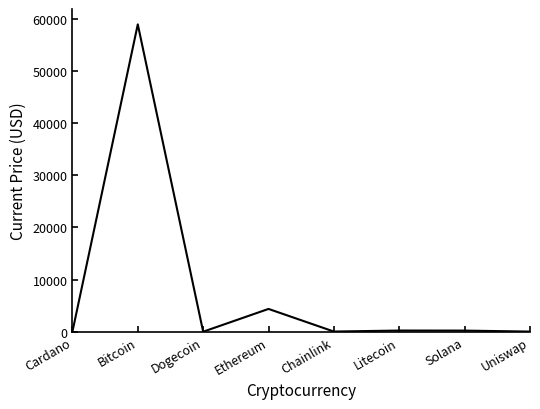

What is the greatest value displayed?

58901.0